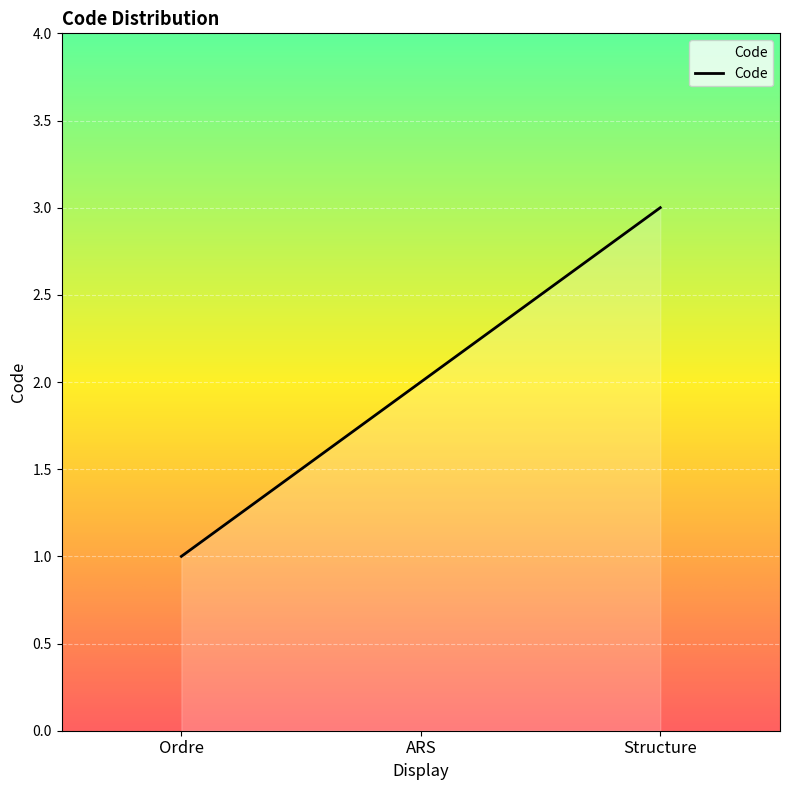

Does the chart display data point markers on the line(s)?

No